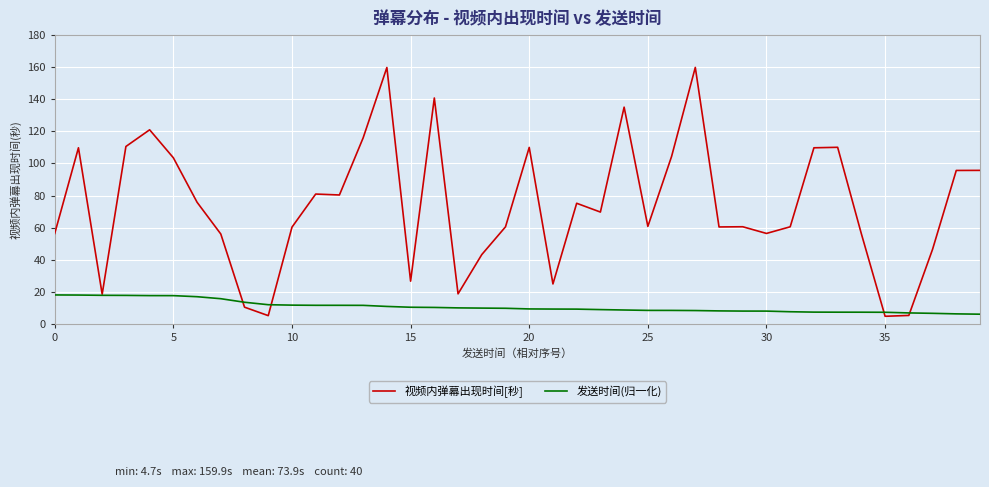

Which series has the largest total across all categories?

视频内弹幕出现时间[秒]